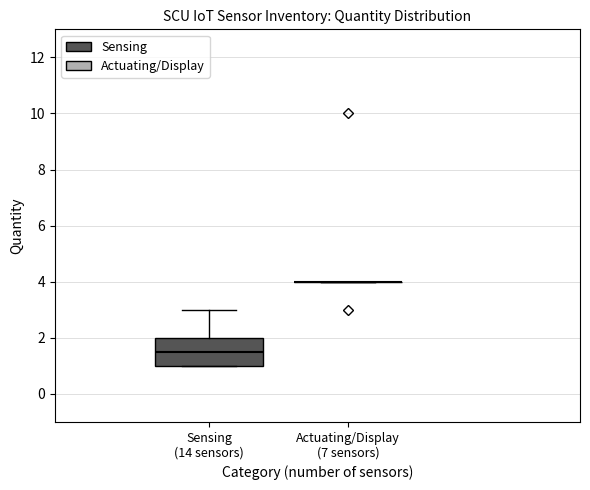

Reading left to right, transcribe this box plot: for each box, give where its median line is, the range the box spans, and where its two whiskers end, as read against the y-axis. The values are not printed on the chart, so give them approximately, as read against the axis.

Sensing (14 sensors): median 1.6, box 1.0 to 2.0, whiskers 1.0 to 3.0
Actuating/Display (7 sensors): box collapsed to a line at 4.0, whiskers 4.0 to 4.0